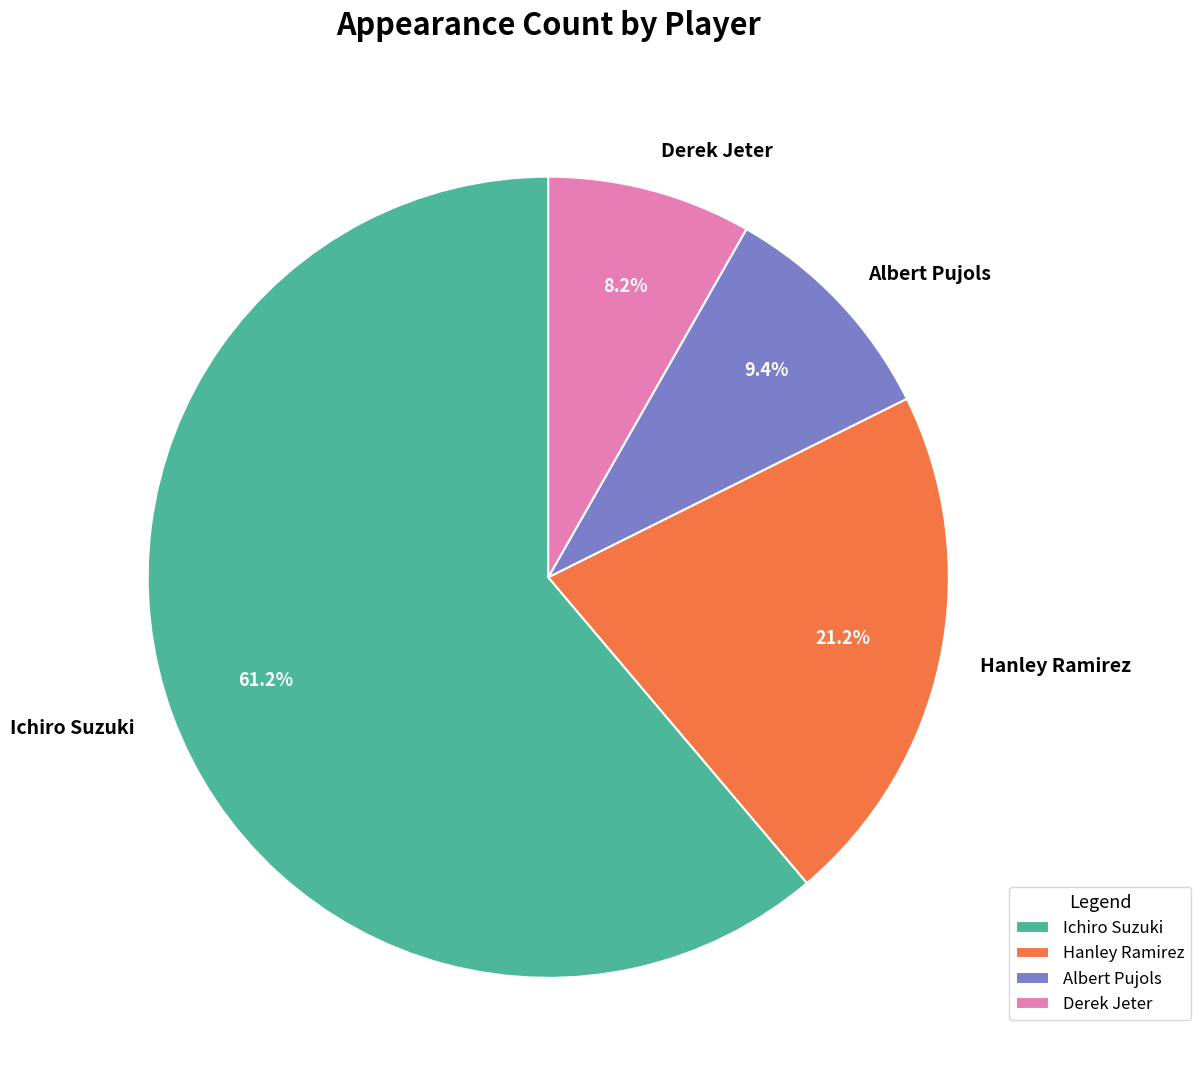

How many slices are in this pie chart?

4